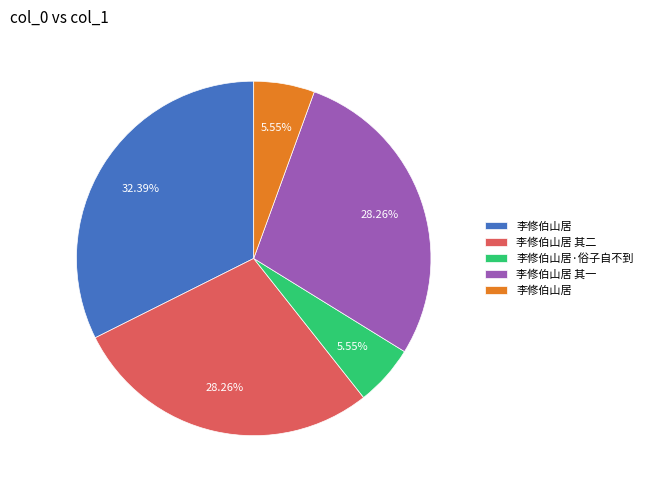

Is there any slice that represents more than half of the pie?

No